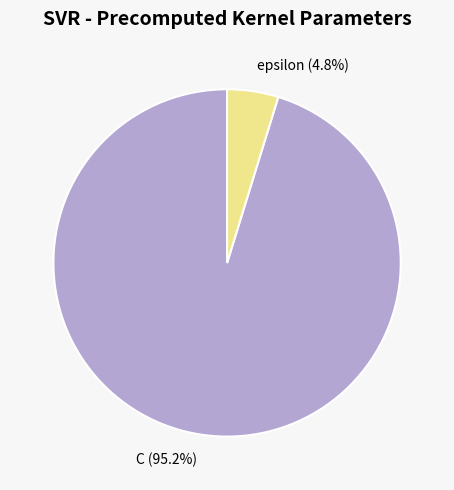

To the nearest percent, what is the average slice percentage?

50%